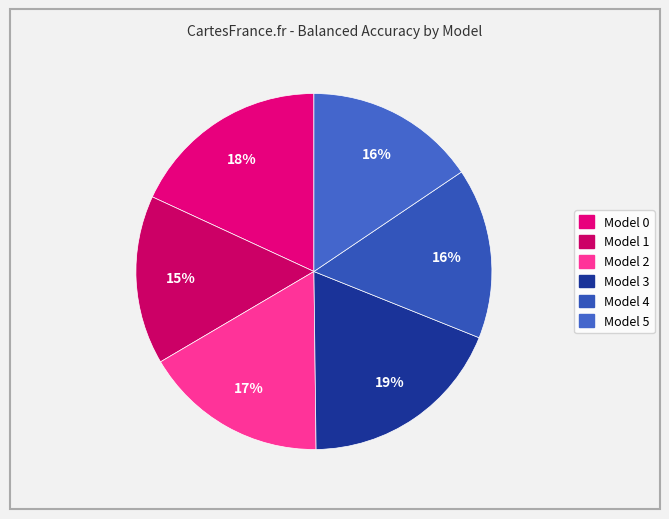

How many segments does this pie chart have?

6